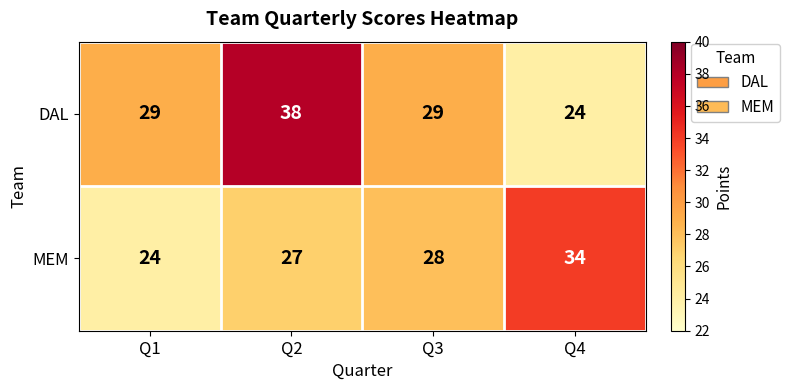

The value of MEM at Q3 is 41. True or false?

False